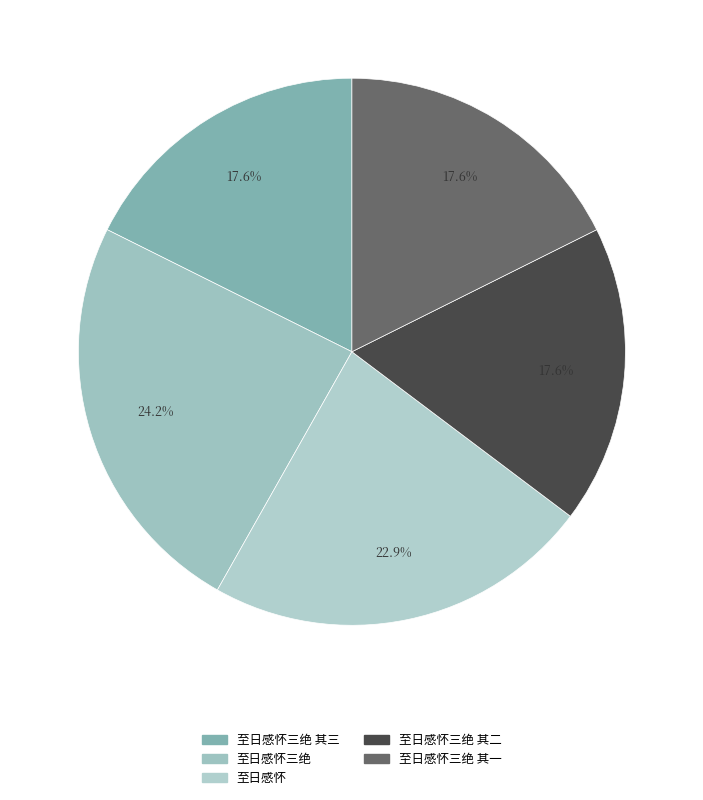

How many segments does this pie chart have?

5